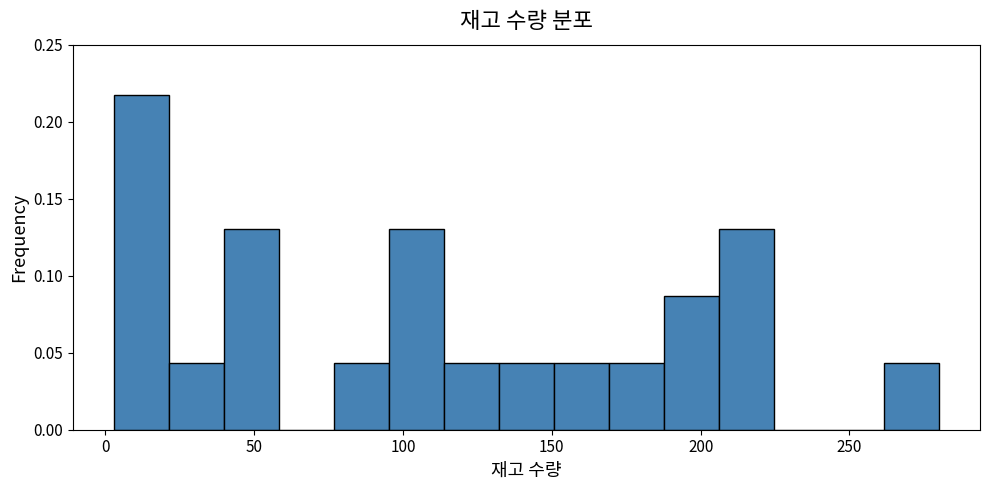

Read against the x-axis, roughly where is the centre of the tallest bar?

10